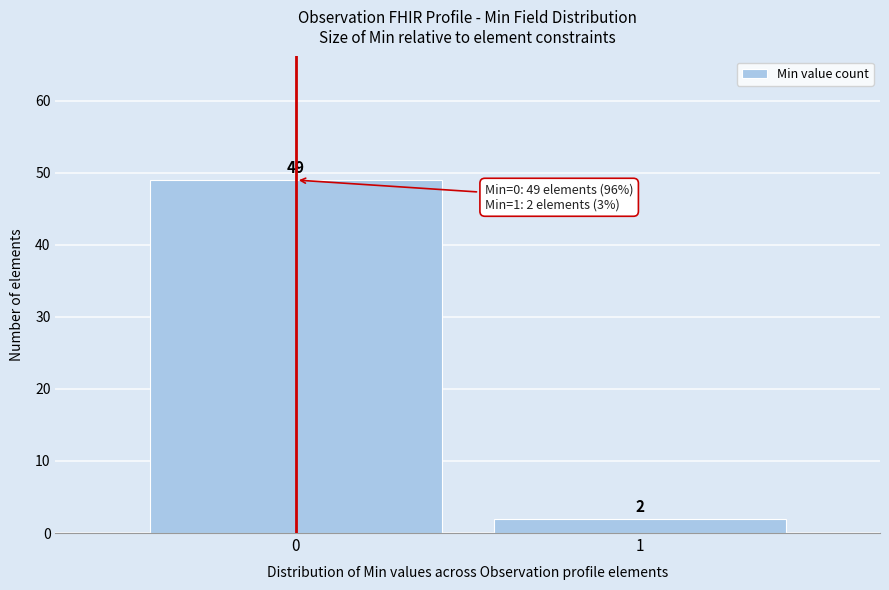

Reading right to left, what are all the values shown in this chart?

1=2	0=49